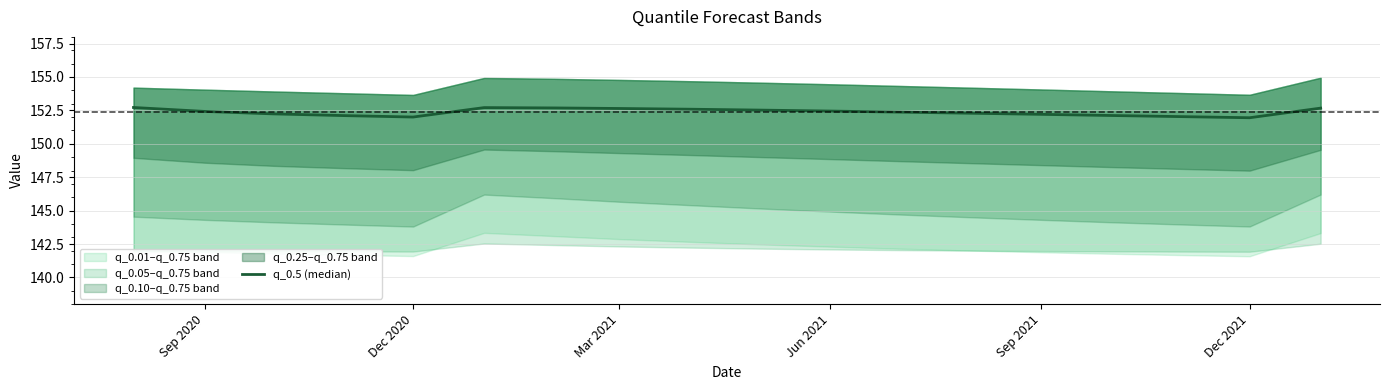

How many data points are above 152?

17